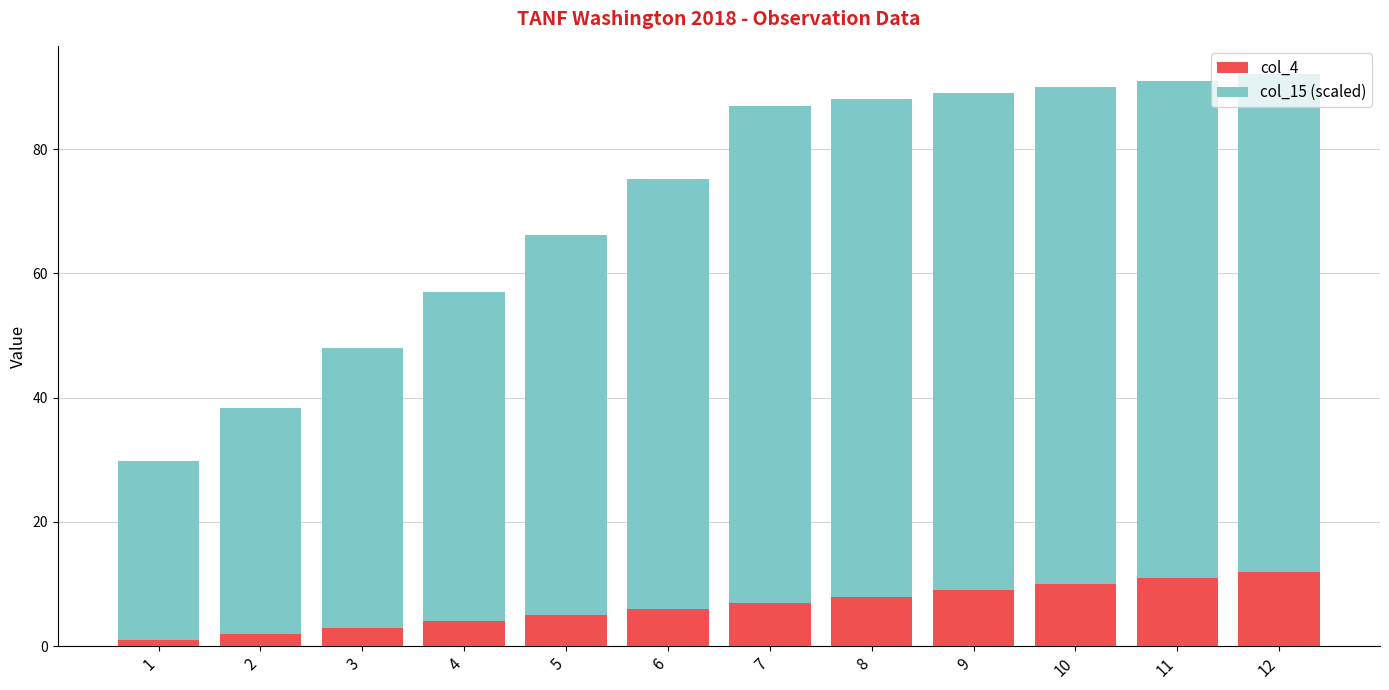

How many data points does each series have?

12